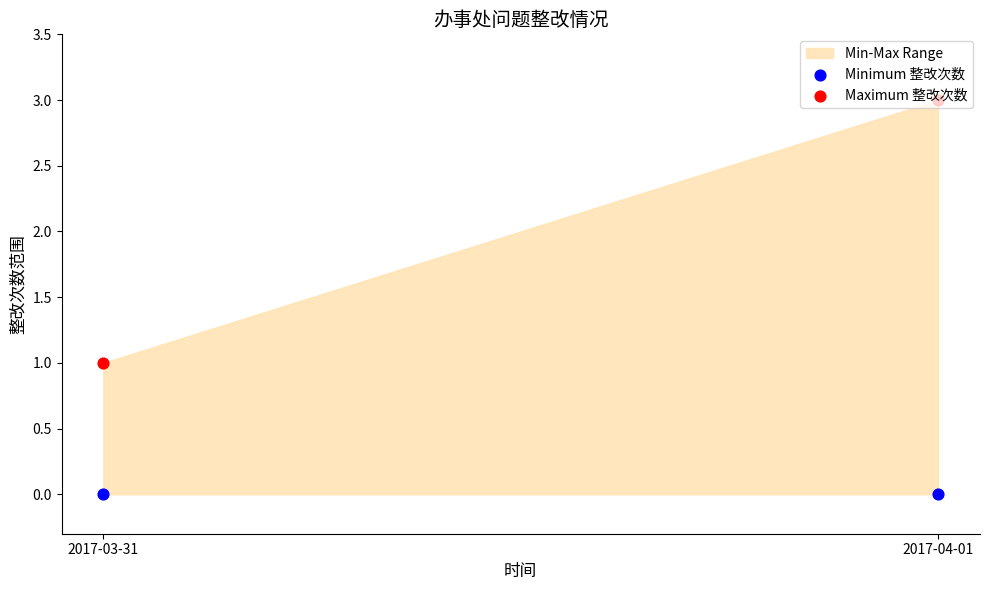

At which category is the sum across all series the highest?

2017-04-01